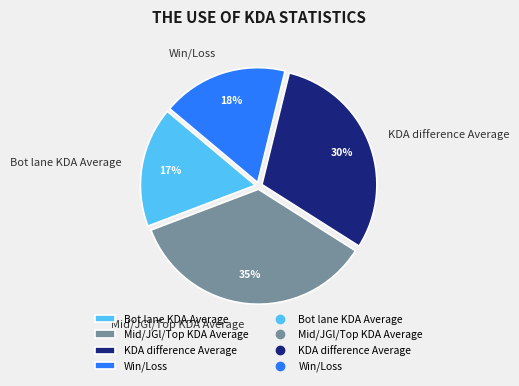

What percentage is the Bot lane KDA Average slice, to the nearest percent?

17%